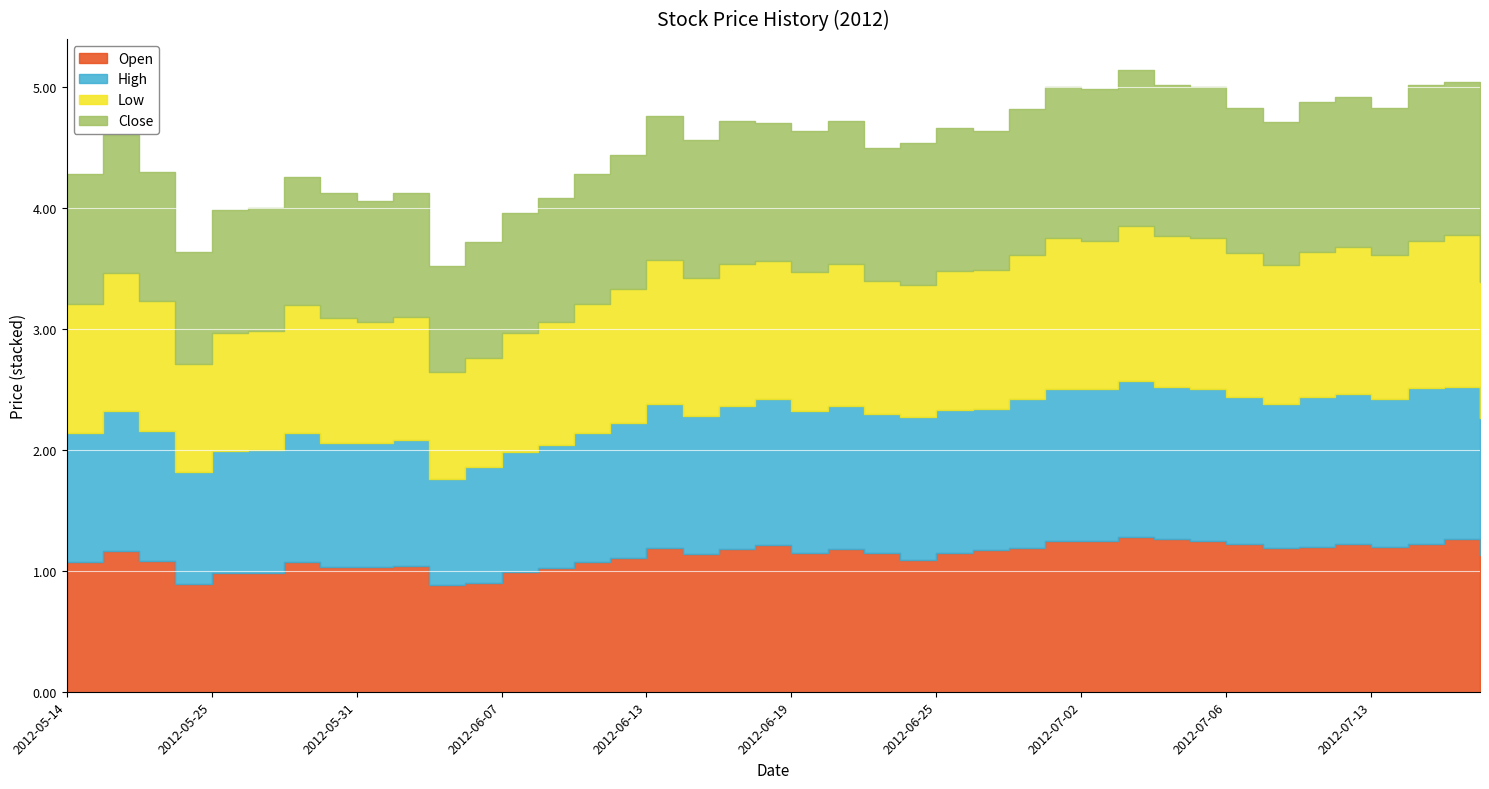

Reading left to right, list all the values displayed in this chart.

Open: 1.1	1.2	1.1	0.9	1.0	1.0	1.1	1.0	1.0	1.0	0.9	0.9	1.0	1.0	1.1	1.1	1.2	1.1	1.2	1.2	1.1	1.2	1.1	1.1	1.1	1.2	1.2	1.2	1.2	1.3	1.3	1.2	1.2	1.2	1.2	1.2	1.2	1.2	1.3	1.1
High: 1.1	1.2	1.1	0.9	1.0	1.0	1.1	1.0	1.0	1.0	0.9	1.0	1.0	1.0	1.1	1.1	1.2	1.1	1.2	1.2	1.2	1.2	1.1	1.2	1.2	1.2	1.2	1.2	1.2	1.3	1.3	1.2	1.2	1.2	1.2	1.2	1.2	1.3	1.3	1.1
Low: 1.1	1.1	1.1	0.9	1.0	1.0	1.1	1.0	1.0	1.0	0.9	0.9	1.0	1.0	1.1	1.1	1.2	1.1	1.2	1.1	1.1	1.2	1.1	1.1	1.1	1.1	1.2	1.2	1.2	1.3	1.2	1.2	1.2	1.1	1.2	1.2	1.2	1.2	1.3	1.1
Close: 1.1	1.1	1.1	0.9	1.0	1.0	1.1	1.0	1.0	1.0	0.9	1.0	1.0	1.0	1.1	1.1	1.2	1.1	1.2	1.1	1.2	1.2	1.1	1.2	1.2	1.1	1.2	1.2	1.2	1.3	1.2	1.2	1.2	1.2	1.2	1.2	1.2	1.3	1.3	1.1